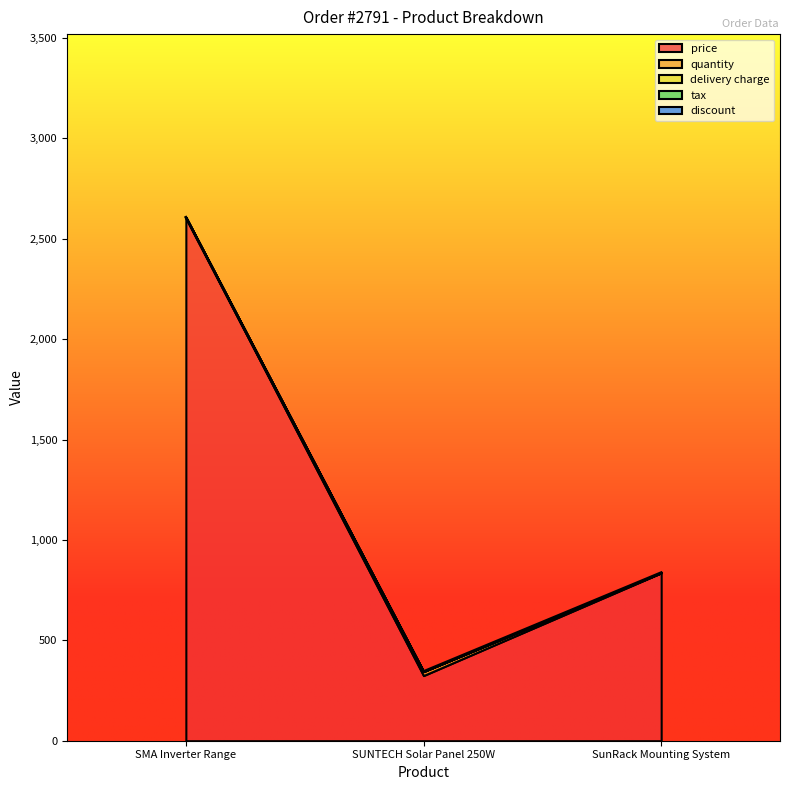

What is the difference between the highest and lowest values at SunRack Mounting System?

836.0